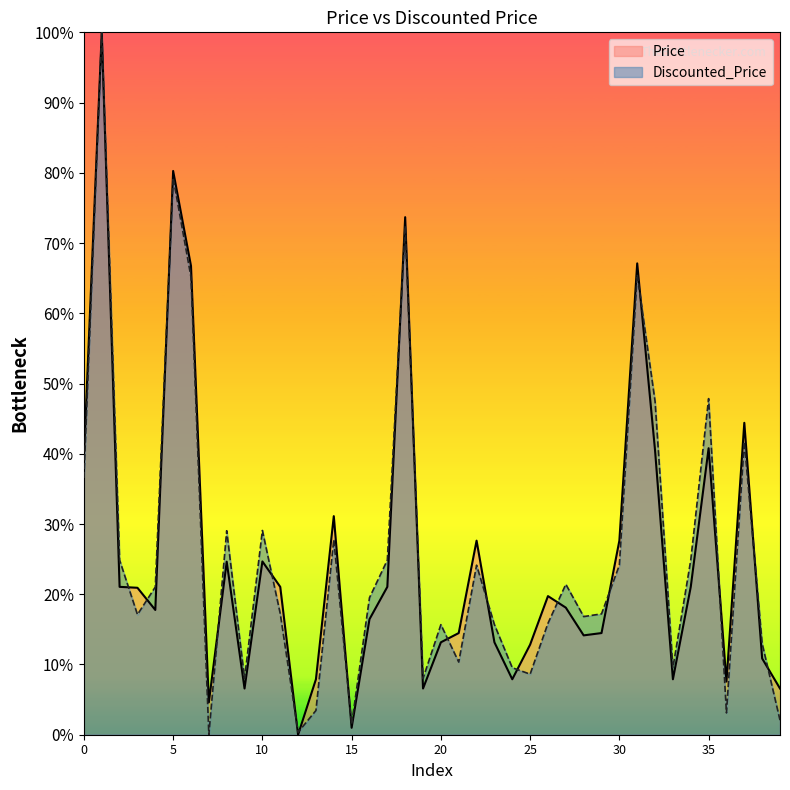

What is the approximate value of Price at 4?

4440.8